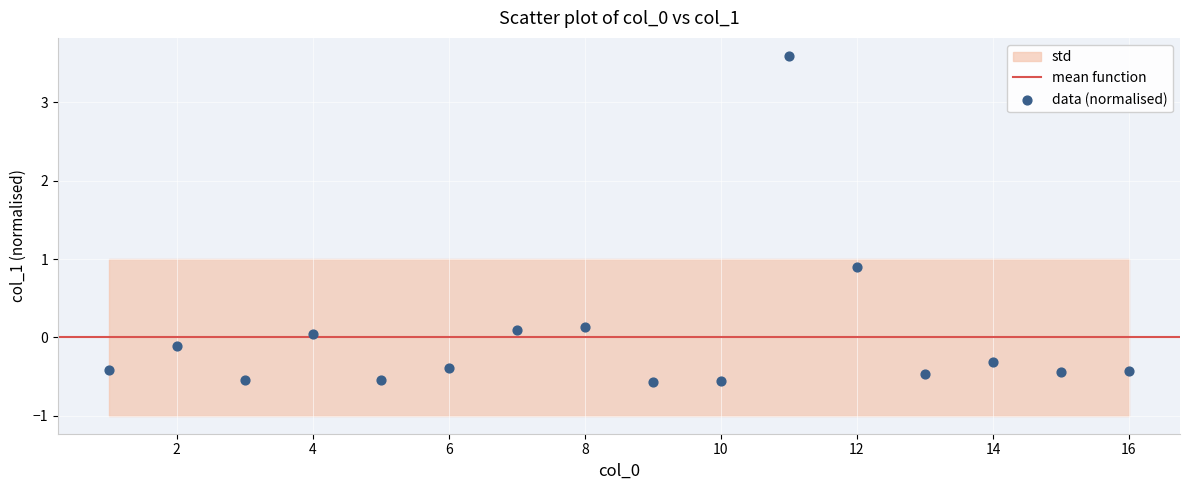

What Y value in the scatter plot is closest to 1?

0.9